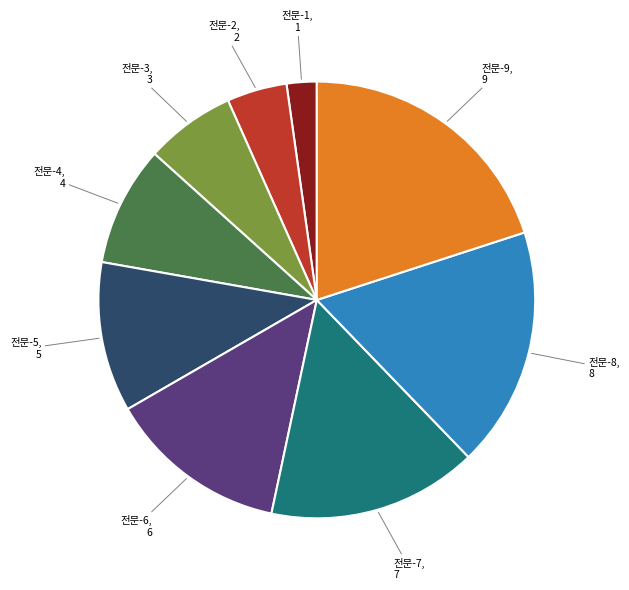

Does 전문-4 account for over 50% of the chart?

No